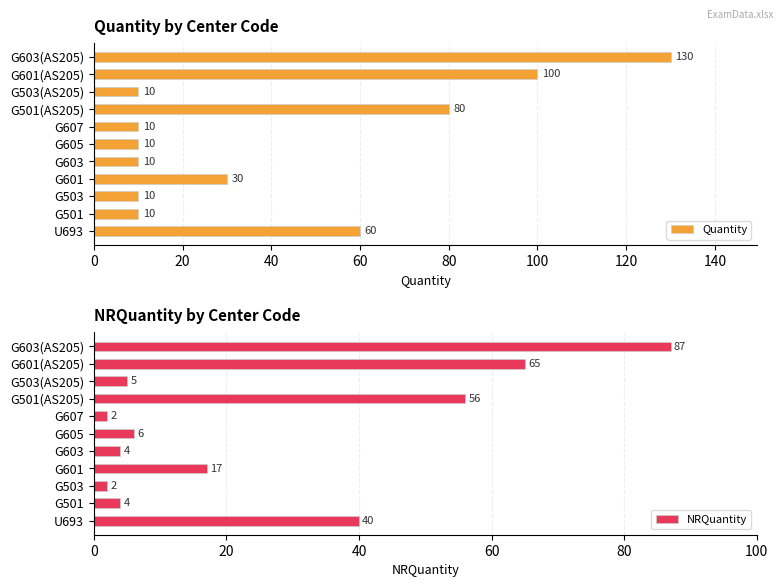

True or false: Quantity has a value of 10 at G605.

True